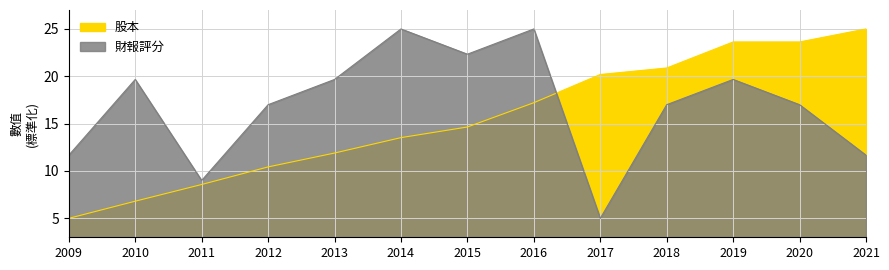

What is the difference between the highest and lowest values at 2015?

7.7